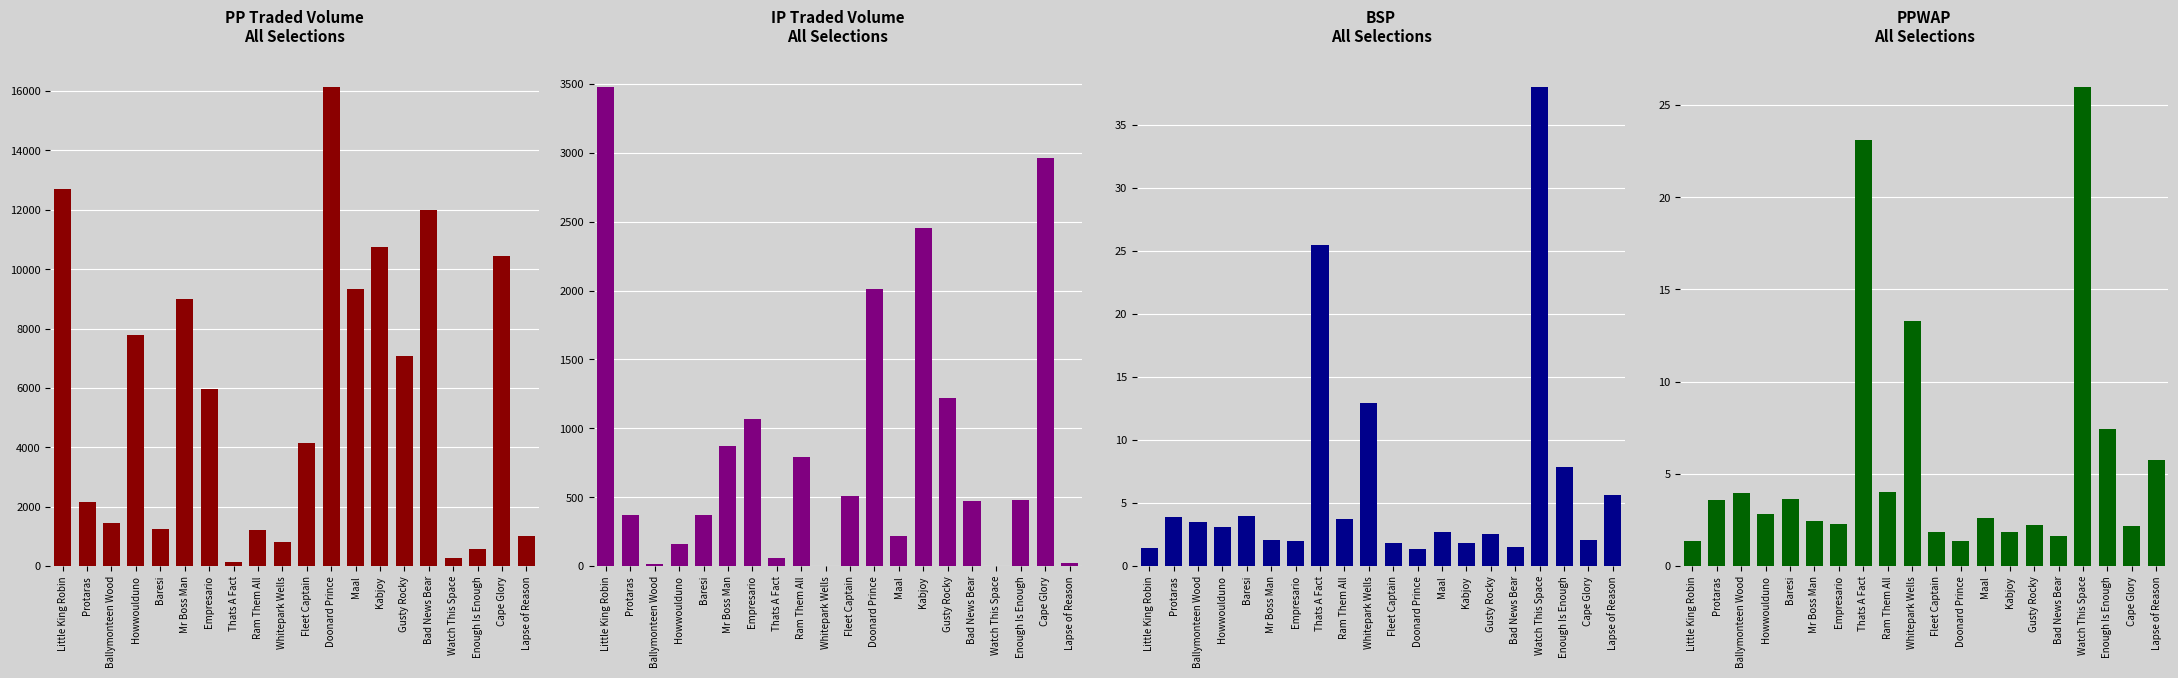

Which series has the largest range (max minus min)?

PPTRADEDVOL